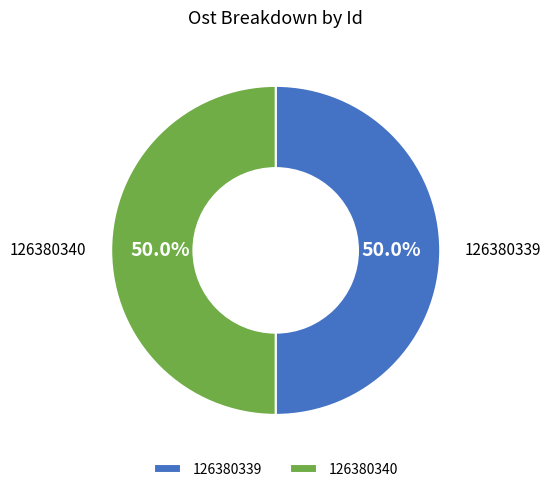

The 126380340 slice represents 65% of the pie. True or false?

False